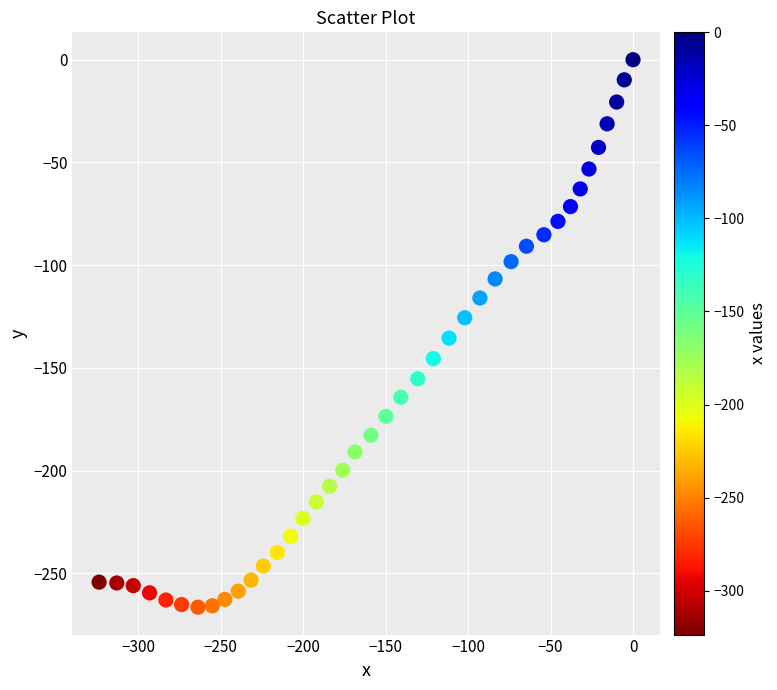

What is the range of Y values (max minus min)?

266.5